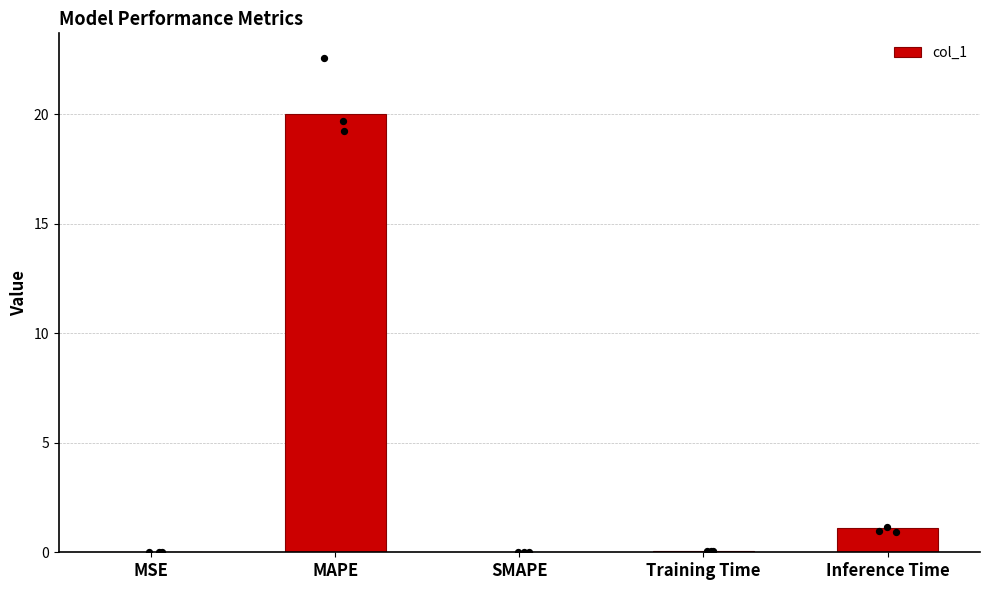

What is the change in value from SMAPE to Training Time?

+0.1